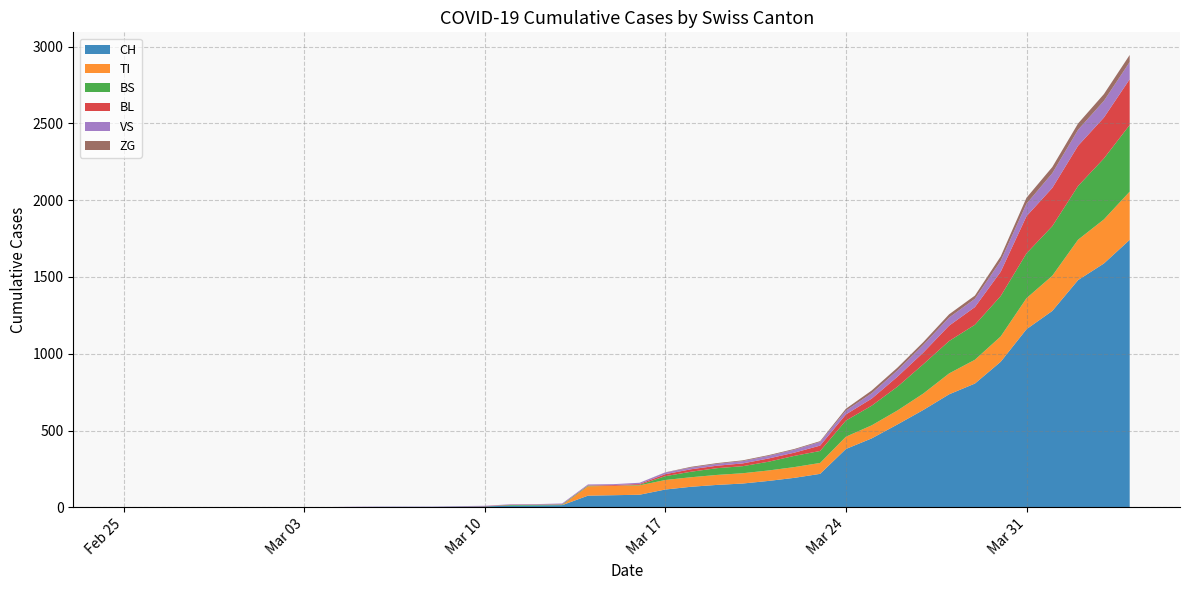

Reading left to right, list all the values displayed in this chart.

CH: 0	0	0	0	0	0	0	0	0	2	3	3	3	5	6	11	12	14	76	79	82	116	134	146	155	172	192	218	380	449	540	634	736	806	948	1160	1279	1480	1588	1742
TI: 0	0	0	0	0	0	0	0	0	0	0	0	0	0	0	0	0	0	61	61	61	62	62	65	67	68	70	71	80	85	91	107	136	155	165	202	229	263	287	314
BS: 0	0	0	0	0	0	0	0	0	0	0	0	0	0	0	4	4	4	4	0	4	25	36	44	46	57	73	78	105	128	155	191	211	228	263	292	323	350	397	434
BL: 0	0	0	0	0	0	0	0	0	0	0	0	0	1	2	2	2	2	2	5	5	13	16	16	18	21	21	35	40	46	65	76	100	115	158	242	249	262	266	298
VS: 0	0	0	2	2	2	2	2	2	2	2	2	2	2	2	3	3	5	6	6	8	11	11	12	15	17	19	24	25	35	41	50	53	54	71	81	96	104	109	112
ZG: 0	0	0	0	0	0	0	0	0	0	0	0	0	0	0	0	0	0	0	0	0	1	5	5	5	5	5	5	12	18	18	18	21	21	29	39	40	41	44	46